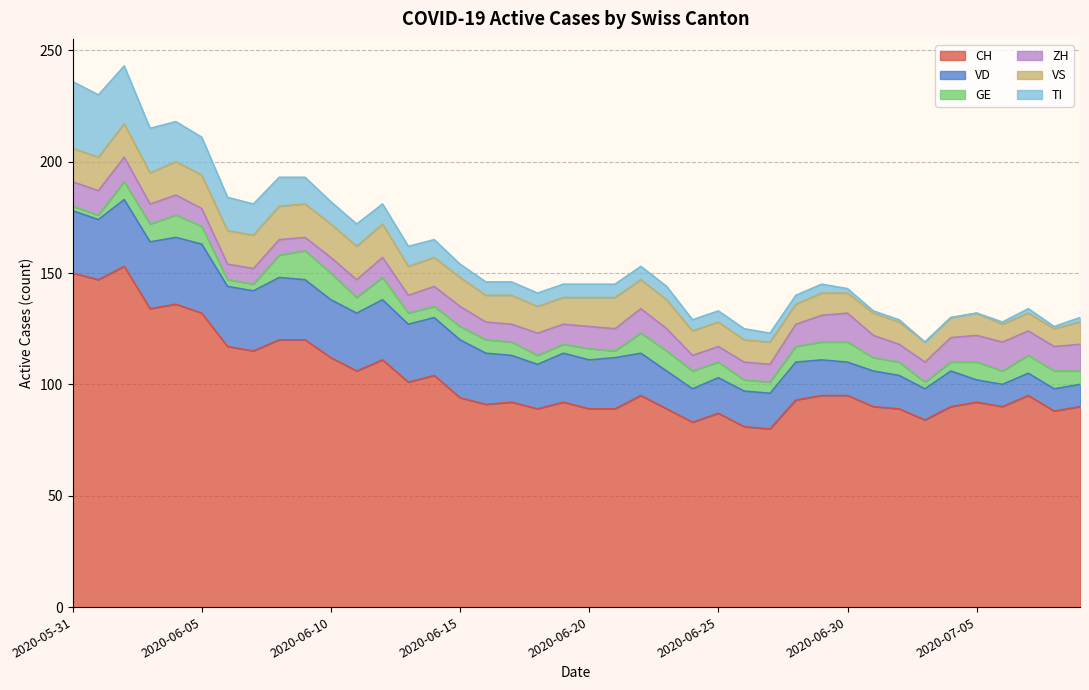

Which category has the highest value in the CH series?

2020-06-02